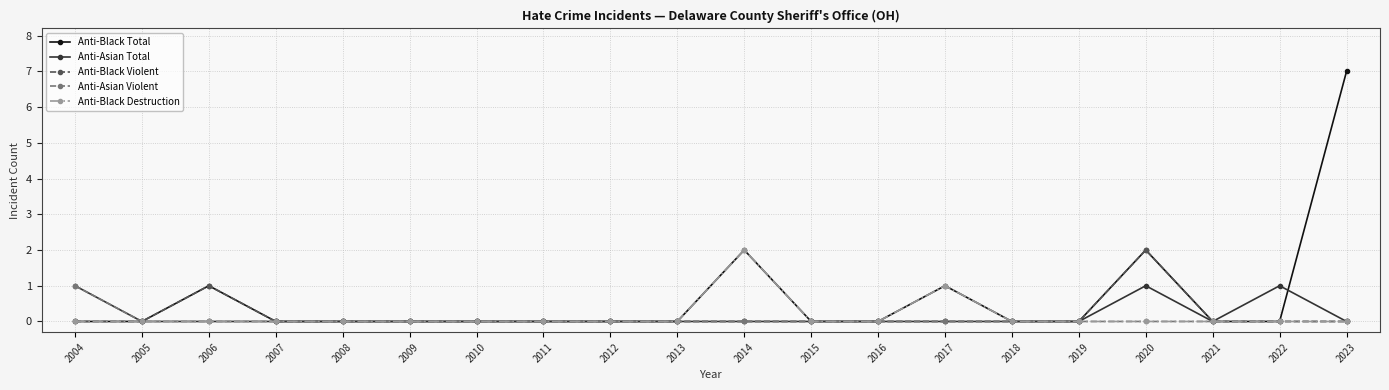

The value of Anti-Asian Total at 2020 is 0. True or false?

False